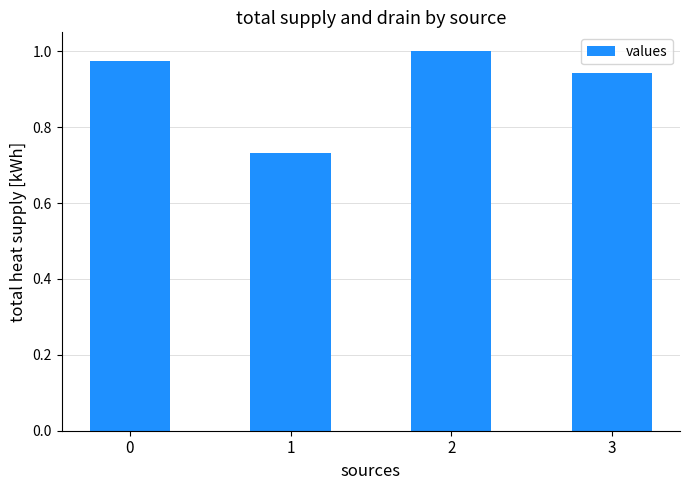

How many data points does each series have?

4